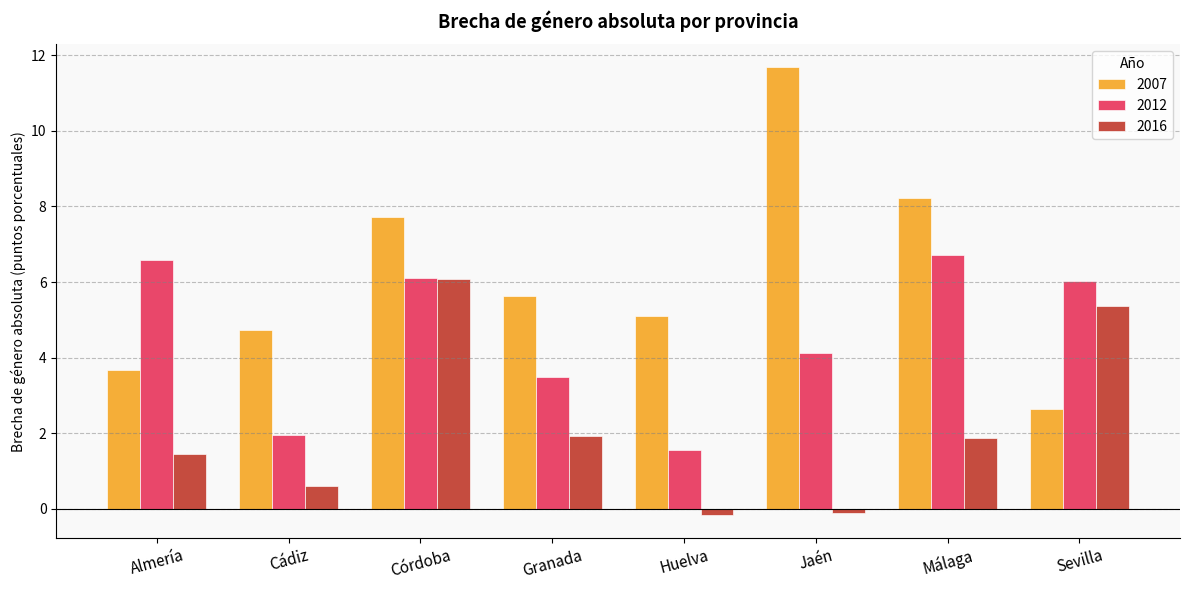

Reading left to right, transcribe all the data shown in this chart.

2007: 3.7	4.7	7.7	5.6	5.1	11.7	8.2	2.6
2012: 6.6	1.9	6.1	3.5	1.5	4.1	6.7	6.0
2016: 1.4	0.6	6.1	1.9	-0.2	-0.1	1.9	5.4